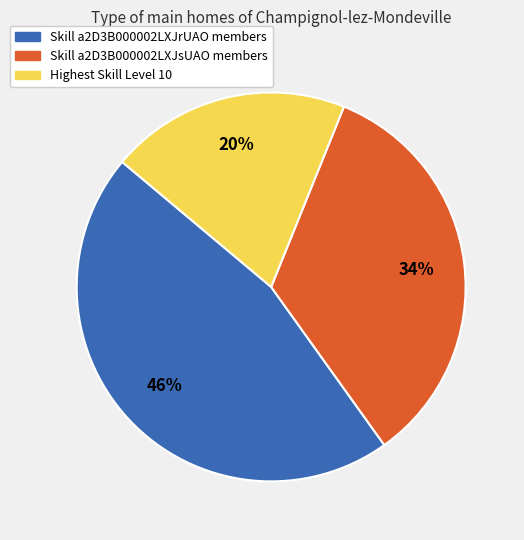

Is there any slice that represents more than half of the pie?

No